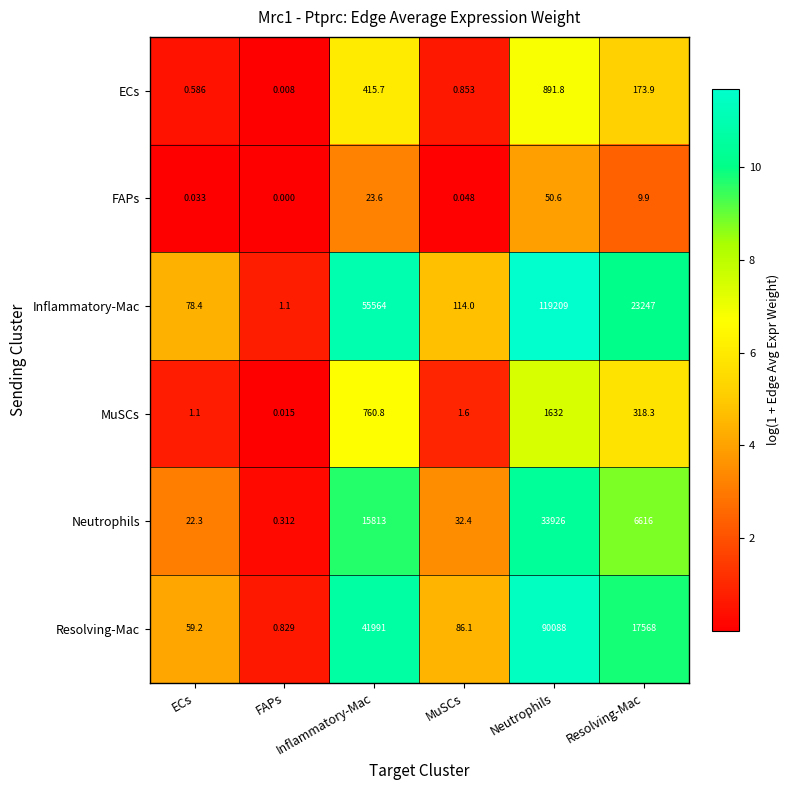

Which series changed the most between ECs and Resolving-Mac?

Inflammatory-Mac